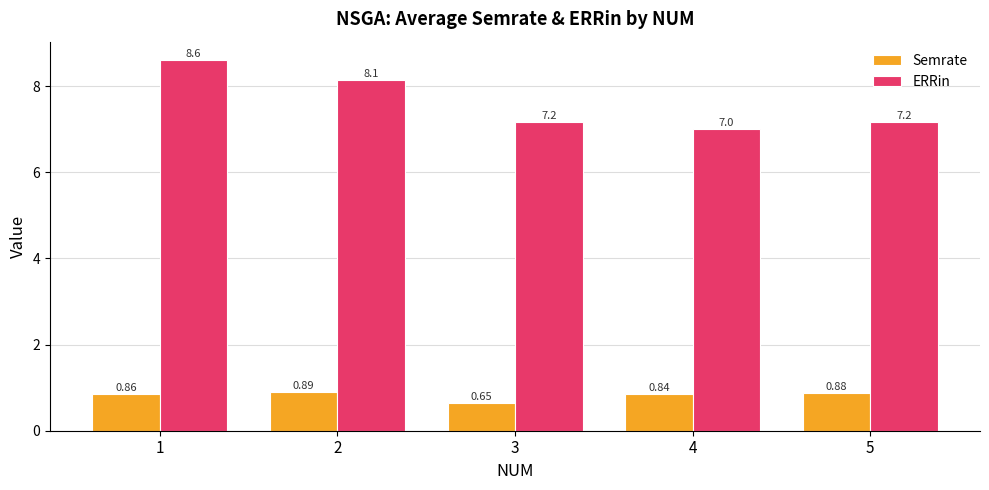

Is the value of Semrate at 4 greater than the value of ERRin at 5?

No